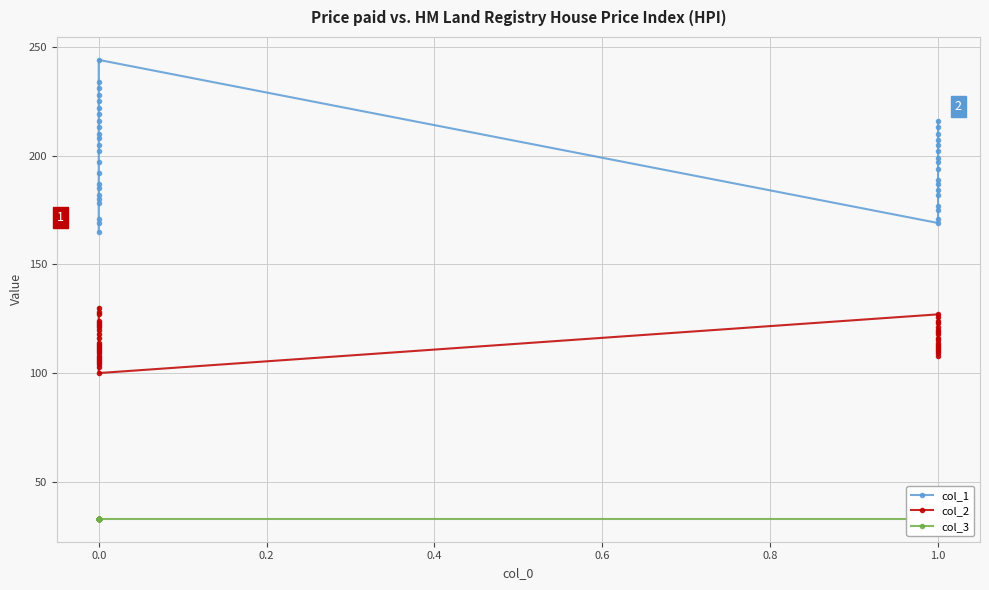

Is it true that col_3 equals 33 at 0.0?

True